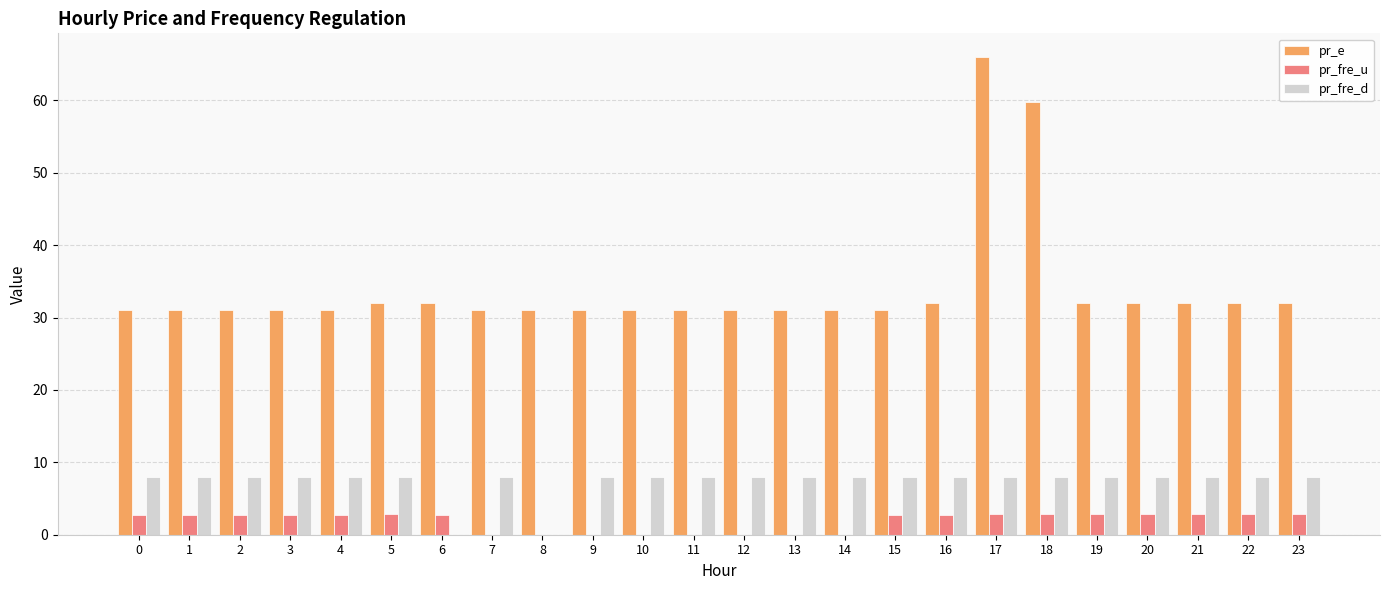

Is the value of pr_fre_d at 23 greater than the value of pr_e at 11?

No